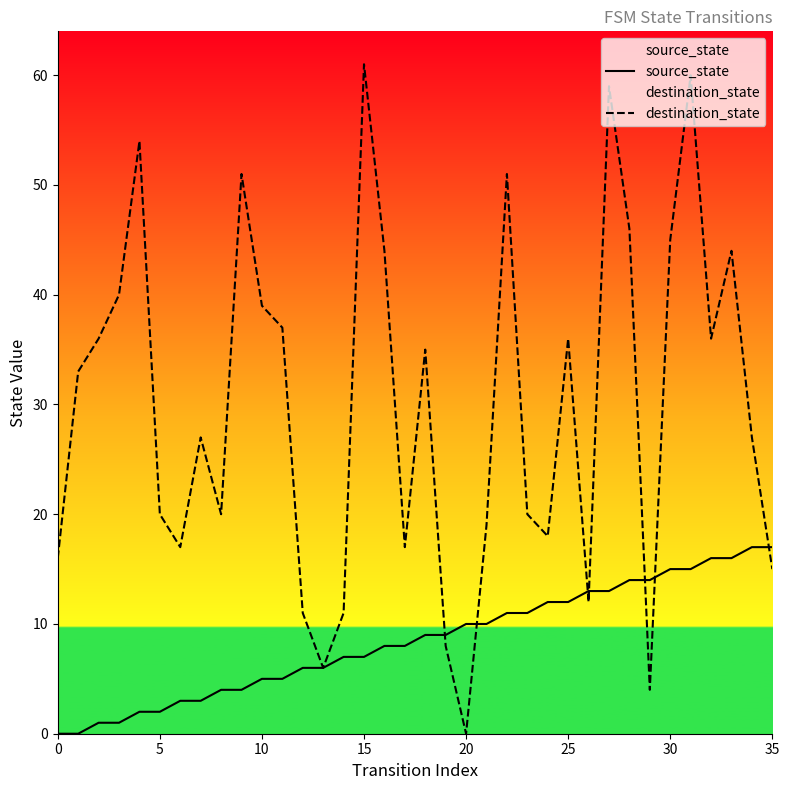

Which series ends up on top after the final intersection of destination_state and source_state?

source_state